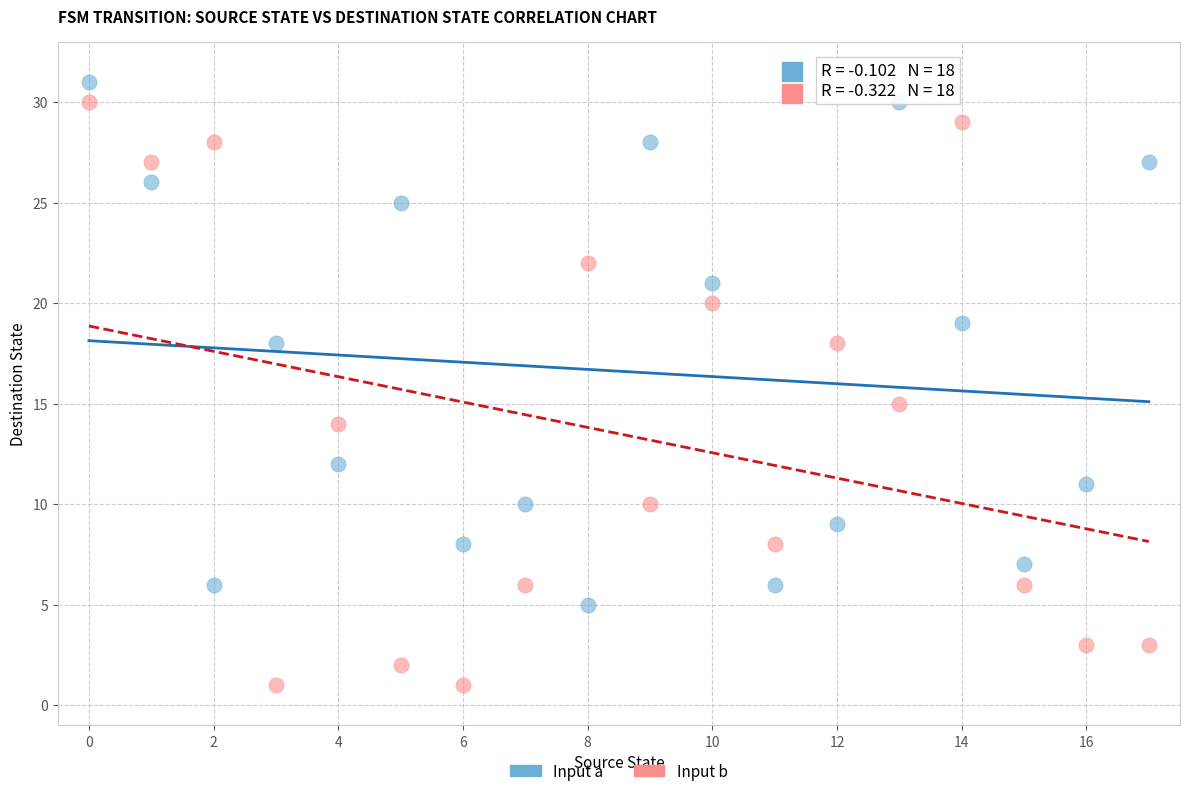

Which series has the largest Y range (max minus min)?

Input b